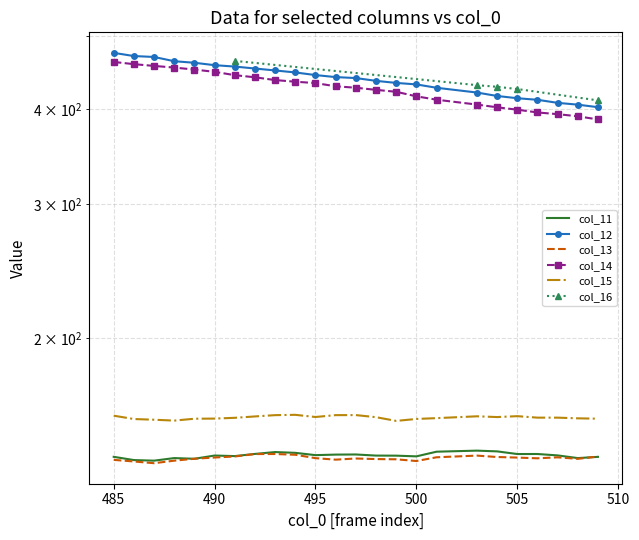

What is the greatest value displayed?

474.7